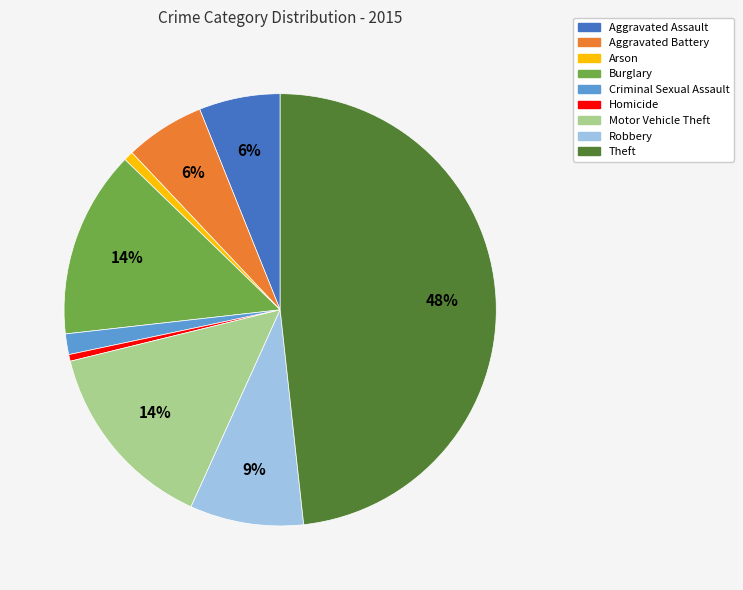

True or false: Burglary accounts for 14% of the total.

True